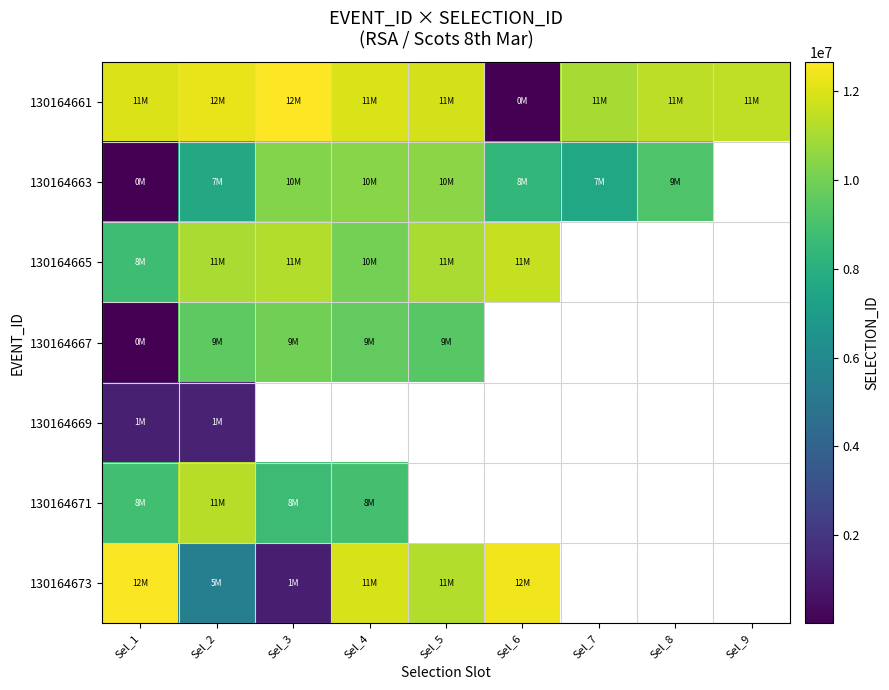

Is the value of 130164661 at Sel_4 greater than the value of 130164665 at Sel_8?

No